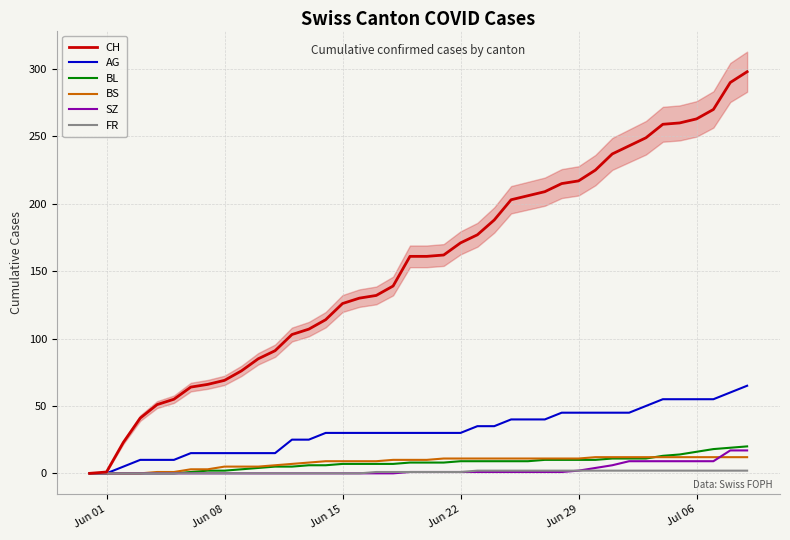

What is the value of the BL point at the 15th from the left?

6